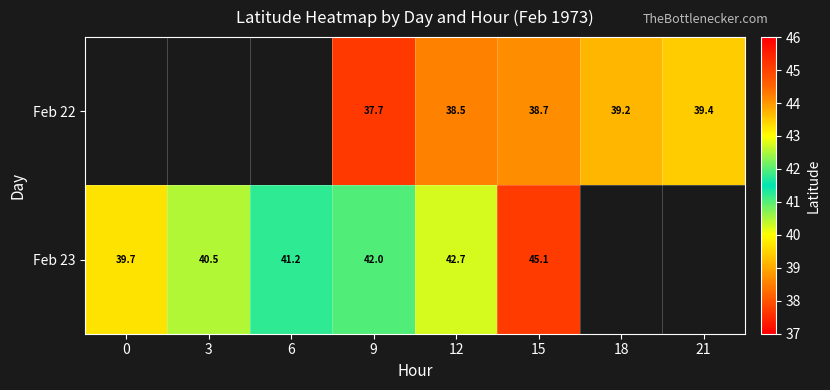

The Feb 22 series shows 17.7 at 9. True or false?

False